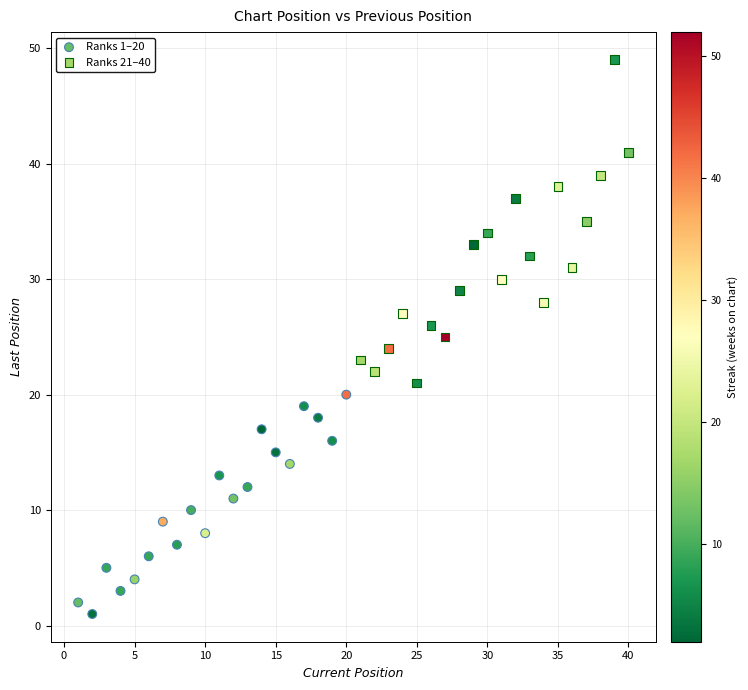

Which series reaches the minimum Y coordinate?

Ranks 1–20